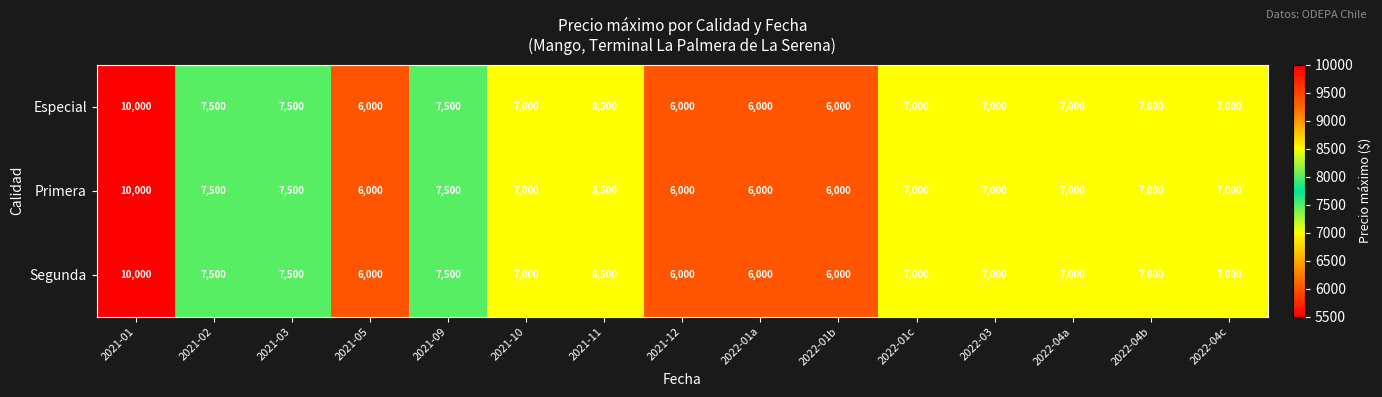

At which category does the chart reach its peak across all series?

2021-01